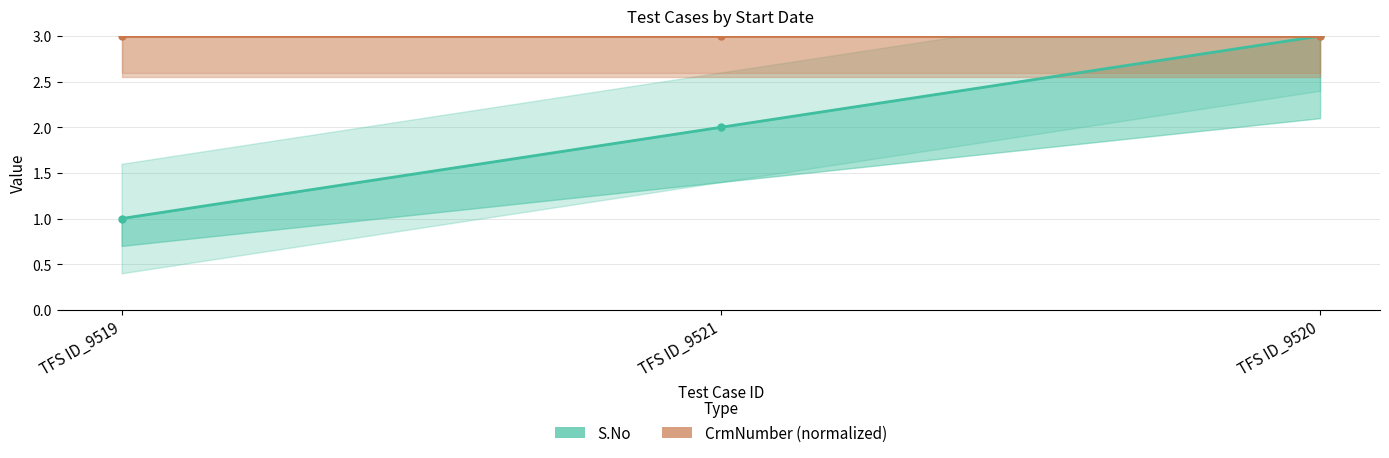

The S.No series shows 5 at TFS ID_9520. True or false?

False